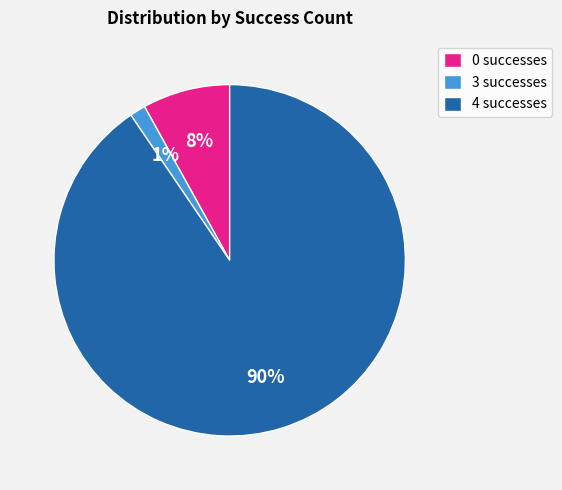

To the nearest percent, what is the combined percentage of 4 successes and 0 successes?

99%